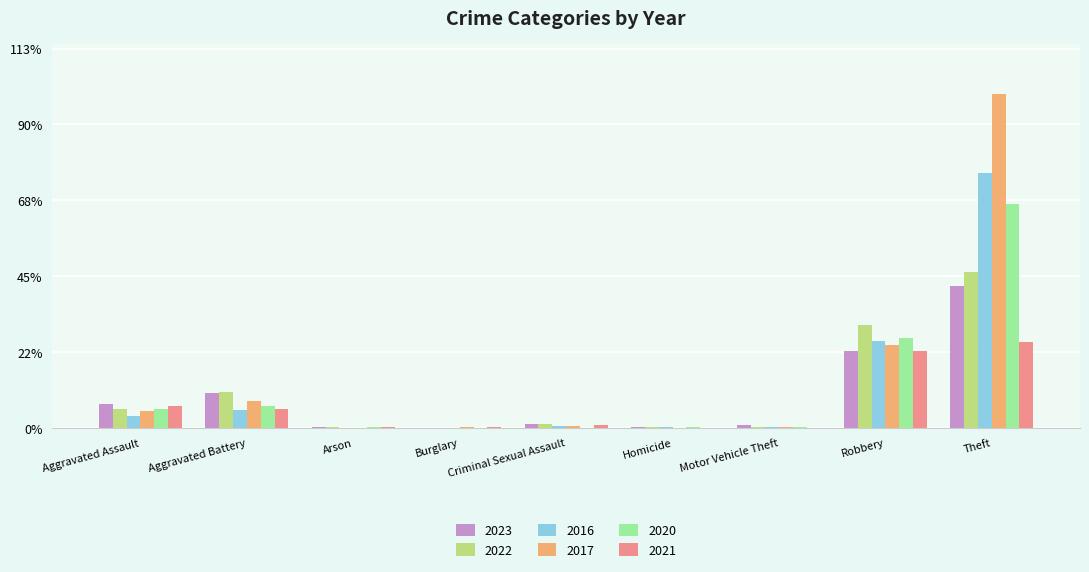

Are the bars grouped side by side (vs. stacked)?

Yes